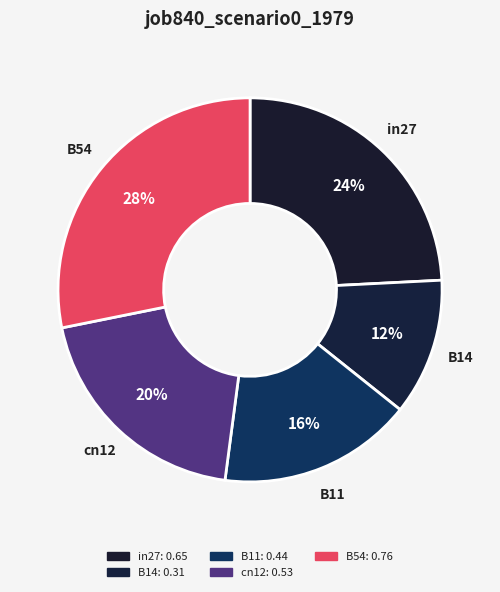

Which slice is the largest?

B54